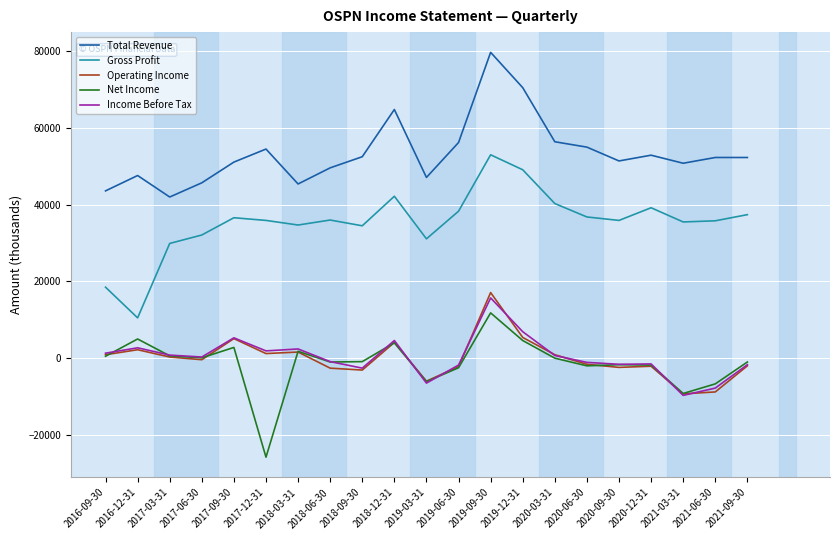

How many lines are shown in the chart?

5